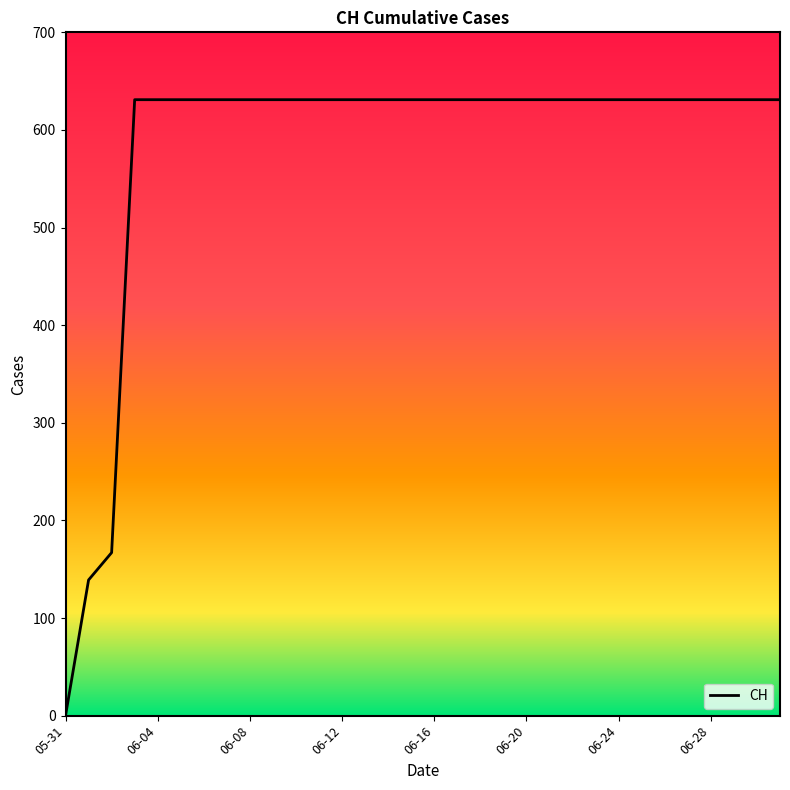

What is the greatest value displayed?

631